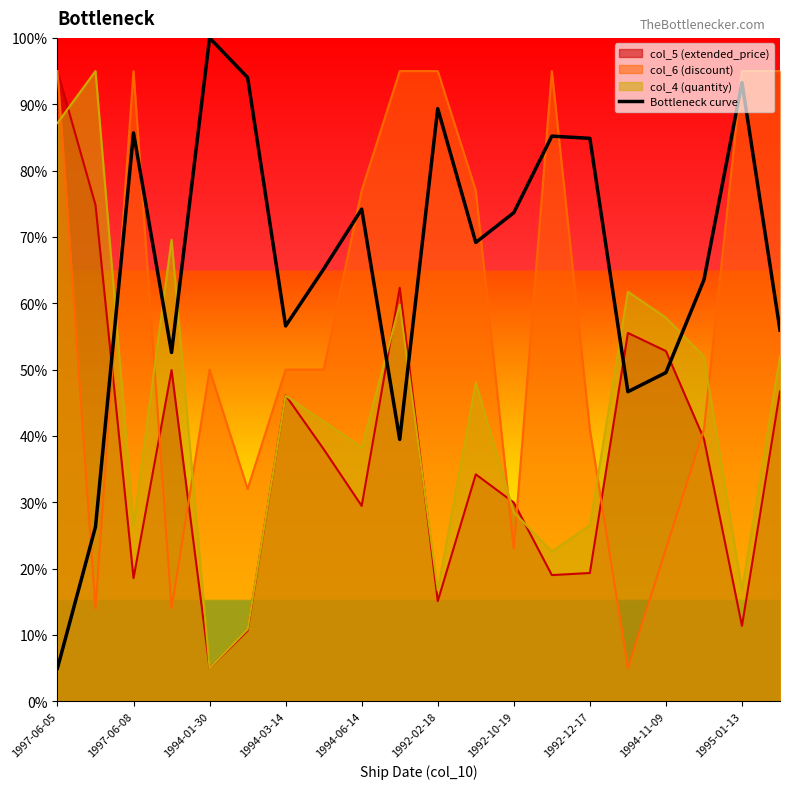

List the series in order of their overall mean, highest first.

Bottleneck curve, col_6 (discount), col_4 (quantity), col_5 (extended_price)